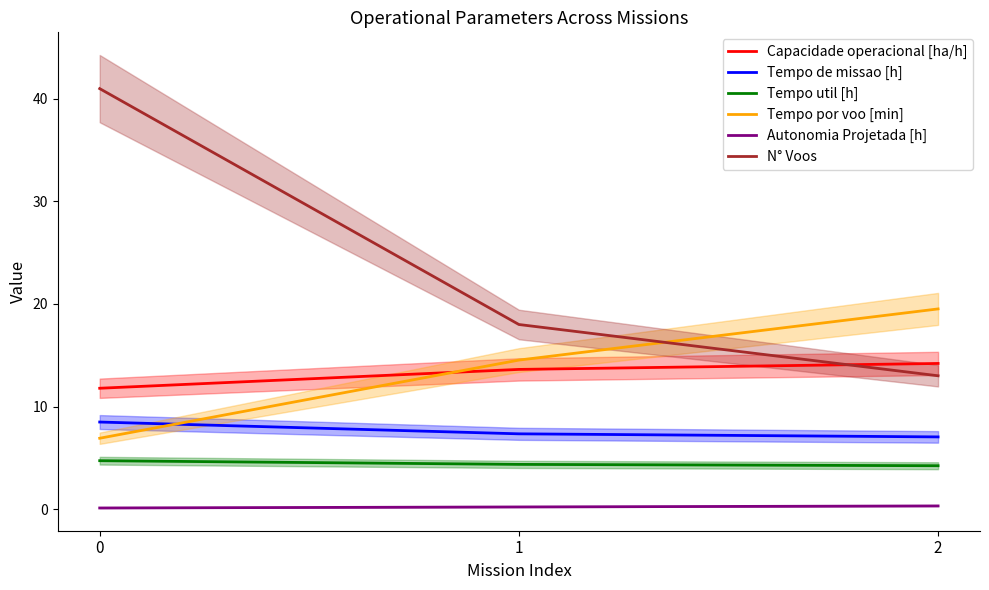

Reading right to left, what are all the values shown in this chart?

Capacidade operacional [ha/h]: 2=14.2	1=13.6	0=11.8
Tempo de missao [h]: 2=7.0	1=7.3	0=8.5
Tempo util [h]: 2=4.2	1=4.4	0=4.7
Tempo por voo [min]: 2=19.5	1=14.5	0=6.9
Autonomia Projetada [h]: 2=0.3	1=0.2	0=0.1
N° Voos: 2=13.0	1=18.0	0=41.0